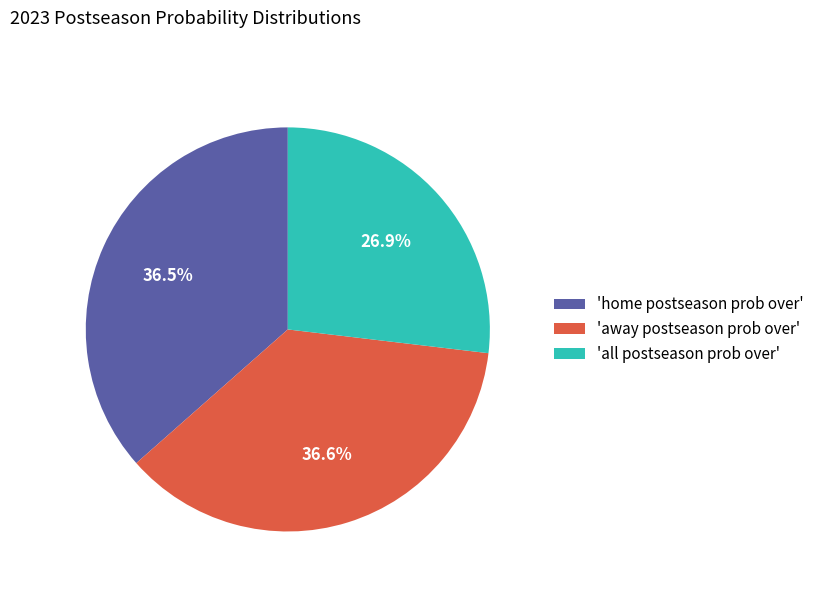

What is the smallest slice in the pie chart?

'all postseason prob over'